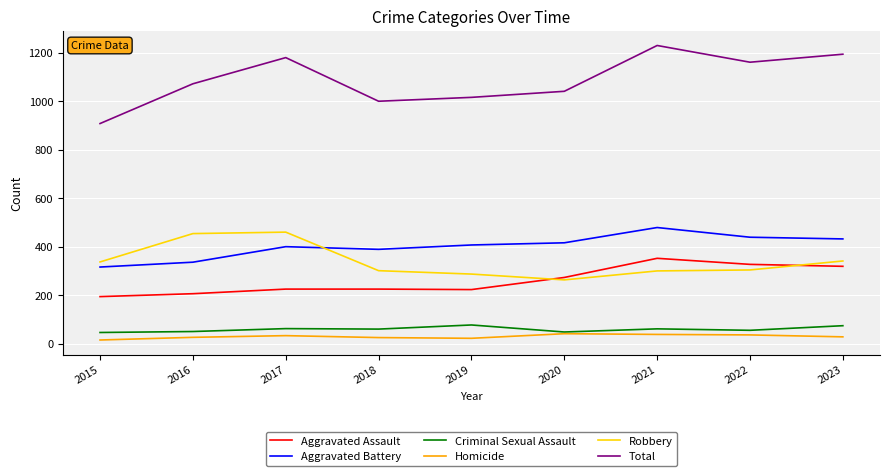

Read the Aggravated Battery value at 2022.

439